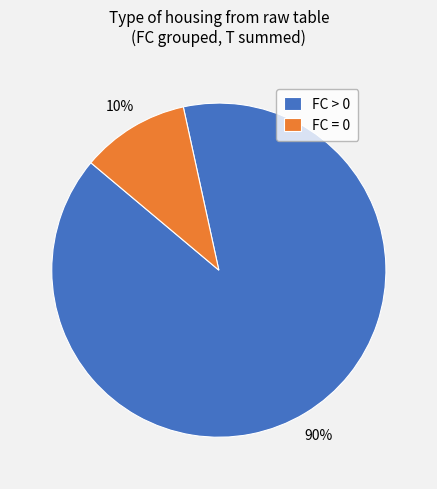

How many slices are in this pie chart?

2